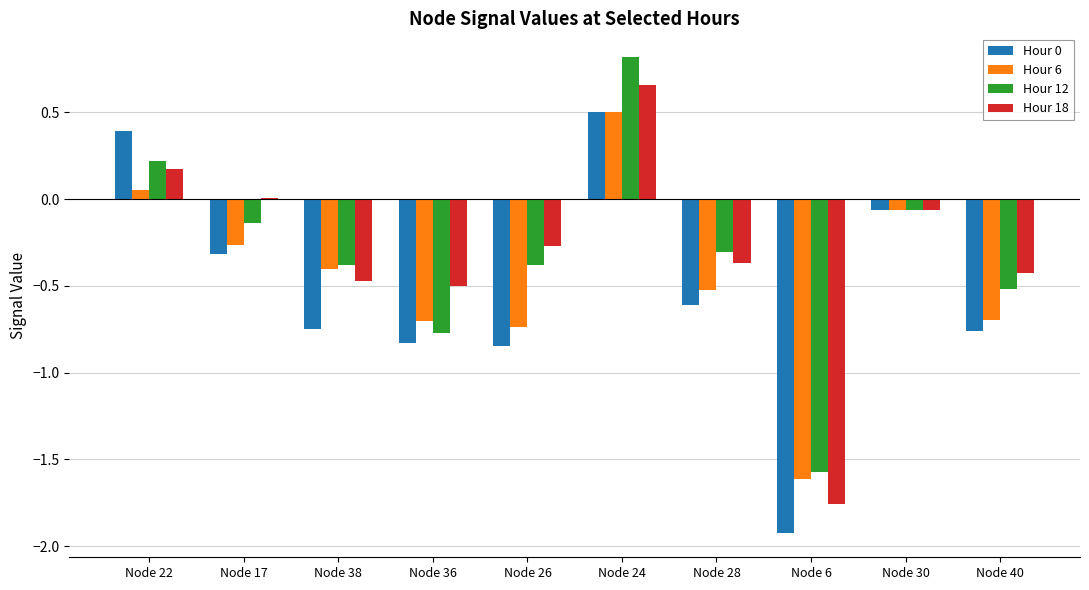

At which category is the sum across all series the highest?

Node 24